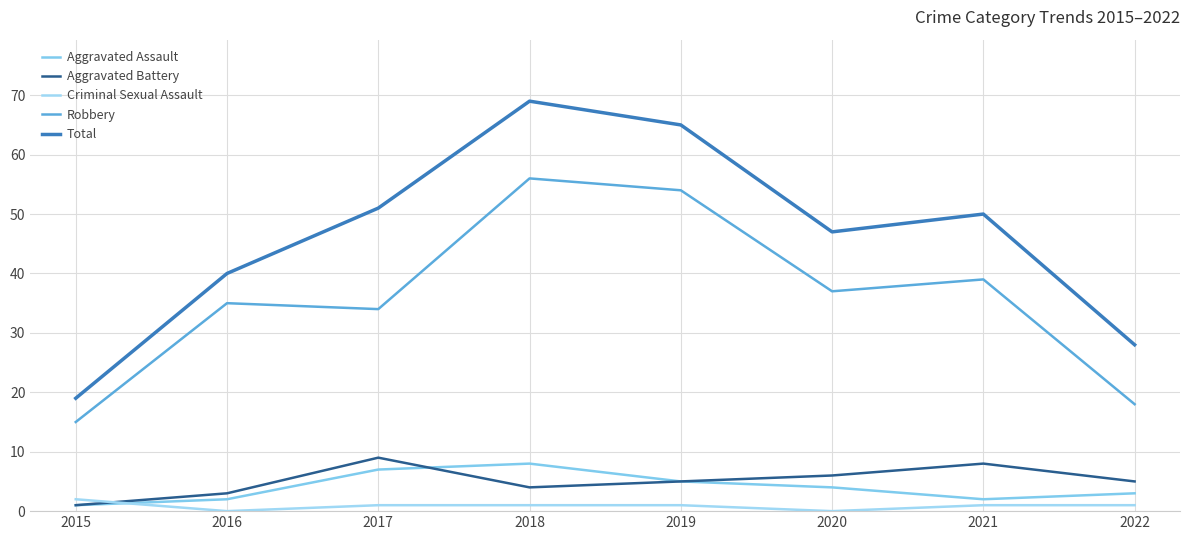

What is the minimum value for Robbery?

15